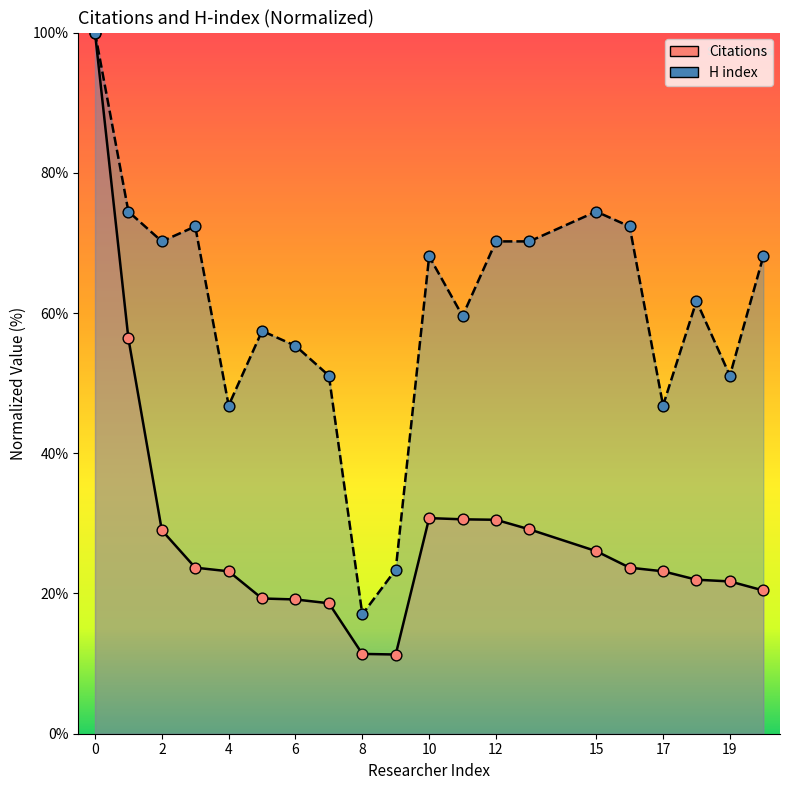

What are all the series names shown in the legend?

Citations, H index